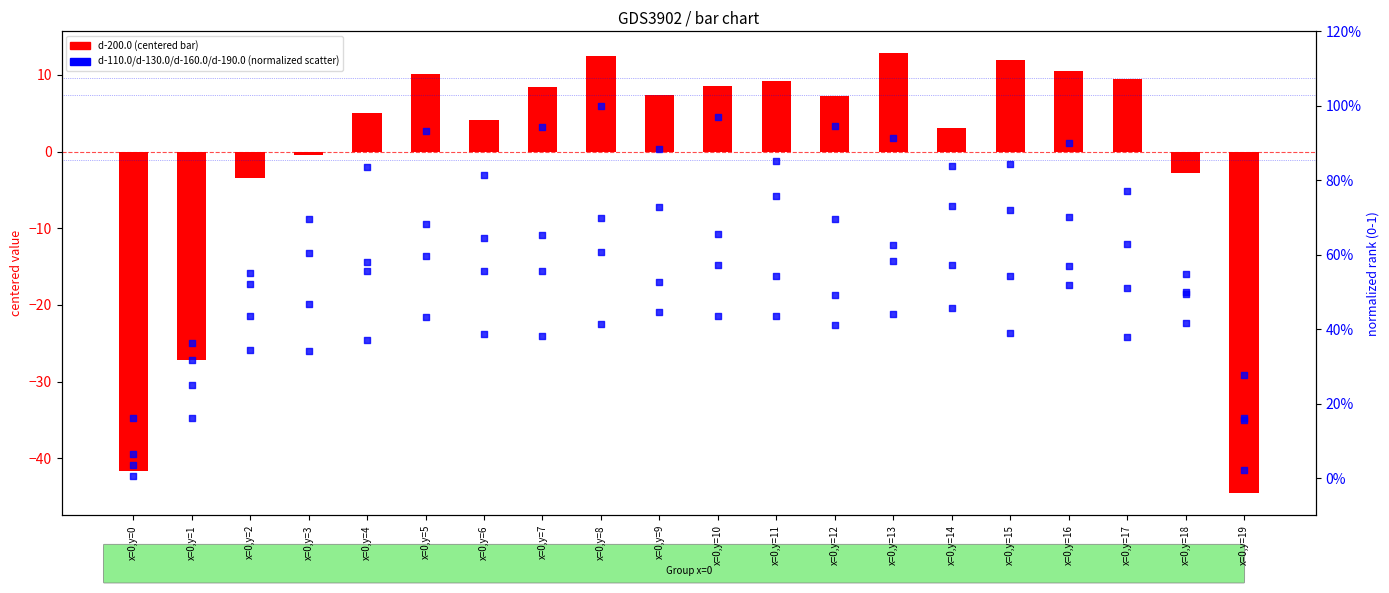

At how many categories does at least one series exceed 9?

7